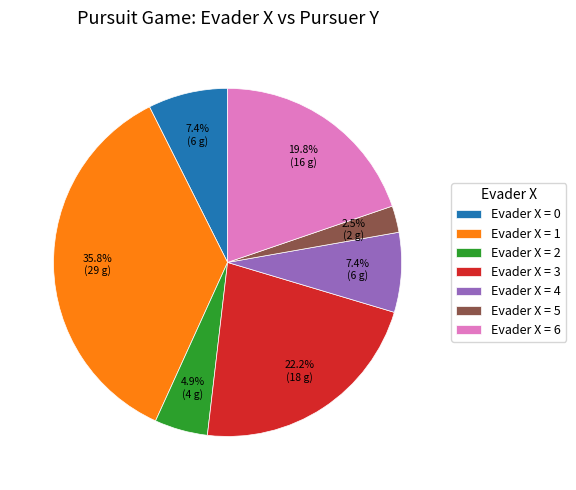

Does any single category account for the majority?

No